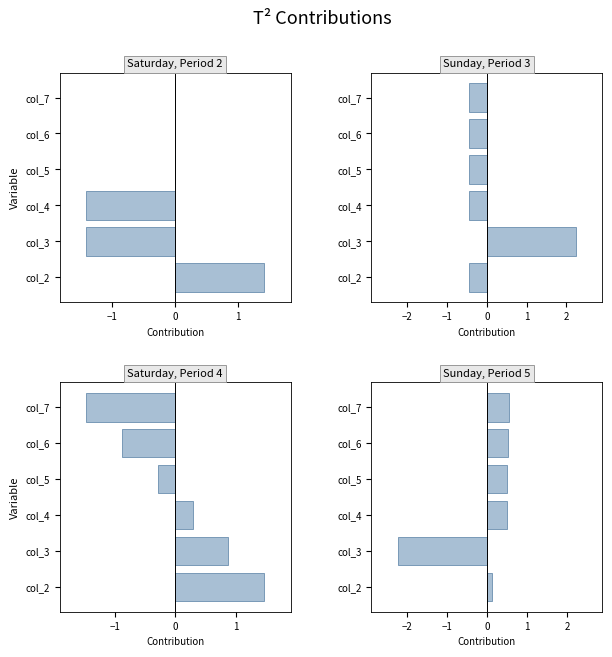

What is the minimum value shown in the chart?

-2.2